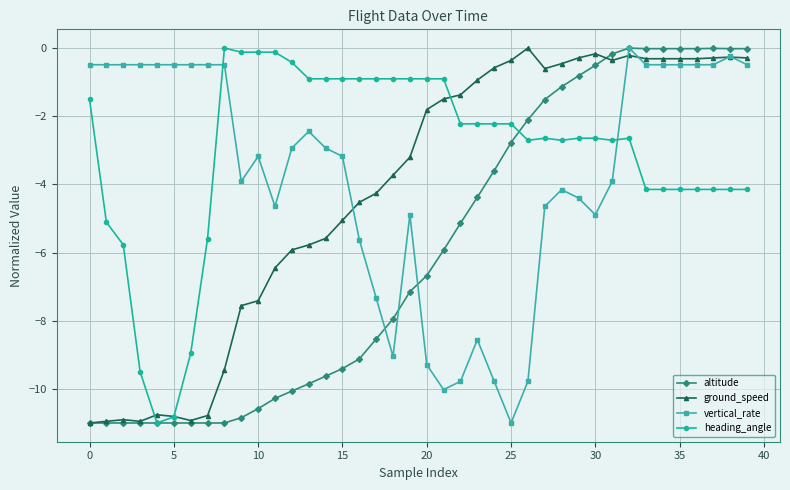

True or false: ground_speed has more than 0 points higher than both neighbors.

True